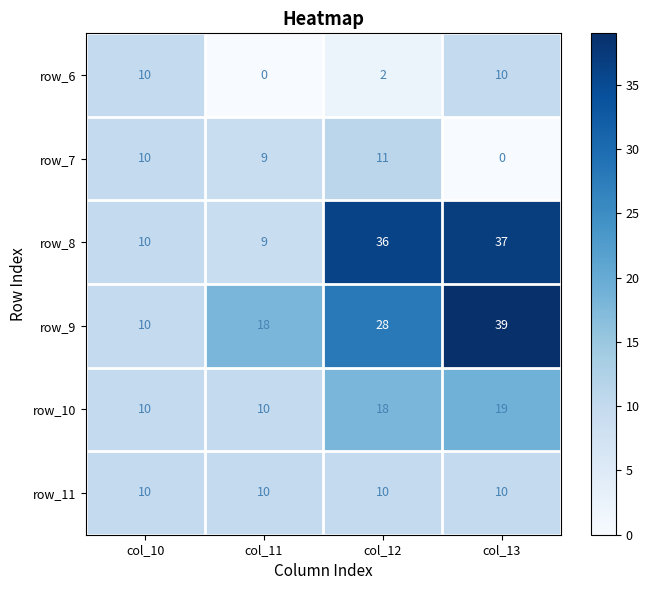

At which category is the sum across all series the highest?

col_13